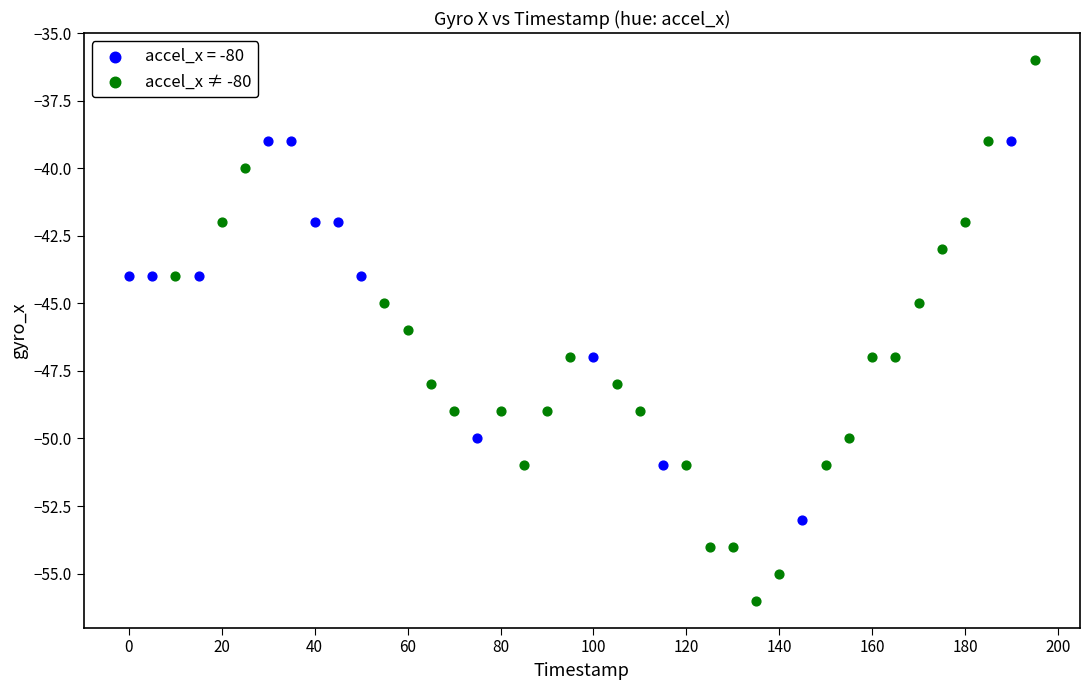

Which series reaches the minimum Y coordinate?

accel_x ≠ -80